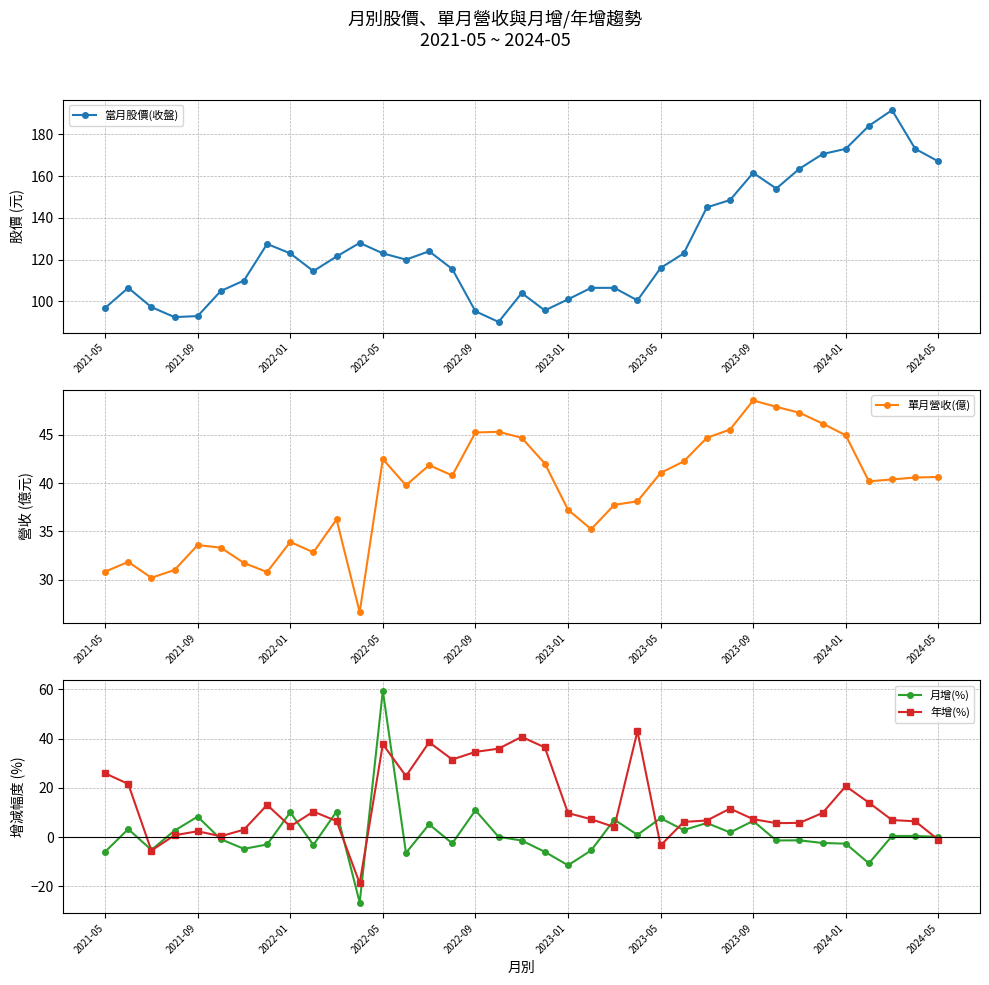

The 年增(%) series shows 4.1 at 22. True or false?

True